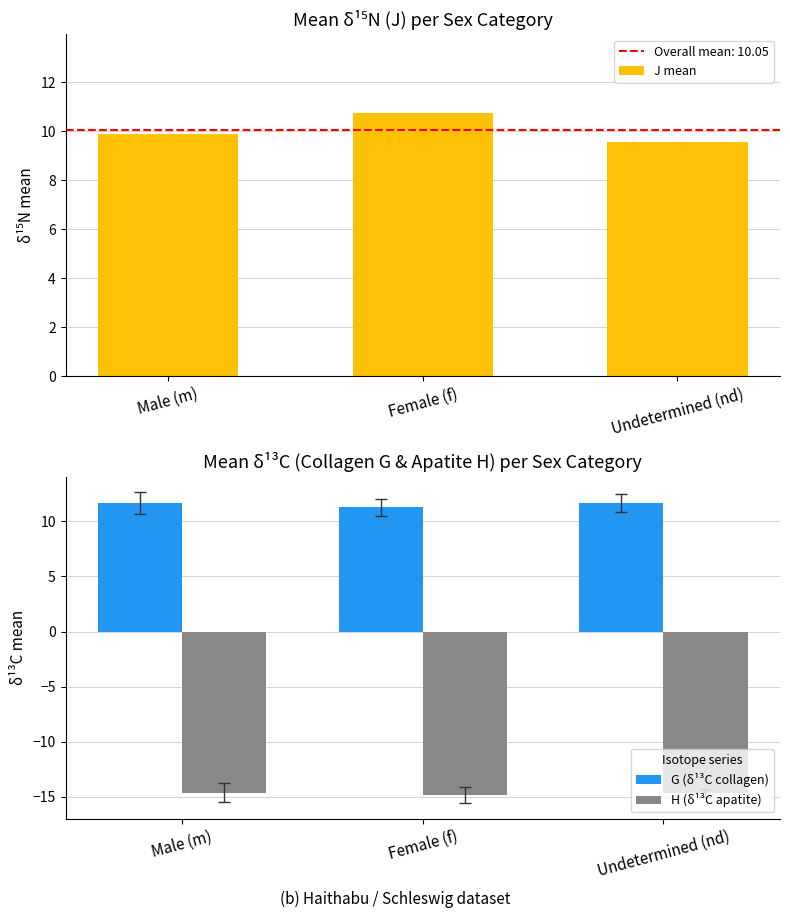

Rank the series by their maximum value, from highest to lowest.

G (δ¹³C collagen), J mean, H (δ¹³C apatite)